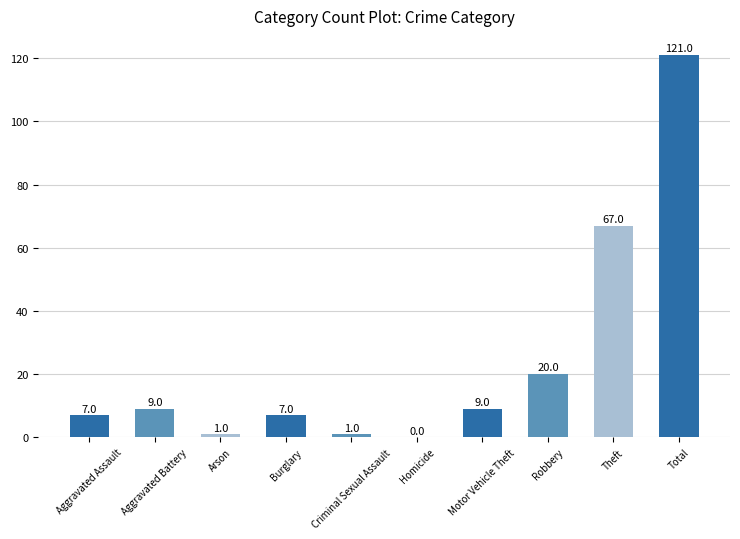

Reading right to left, what are all the values shown in this chart?

Total=121	Theft=67	Robbery=20	Motor Vehicle Theft=9	Homicide=0	Criminal Sexual Assault=1	Burglary=7	Arson=1	Aggravated Battery=9	Aggravated Assault=7